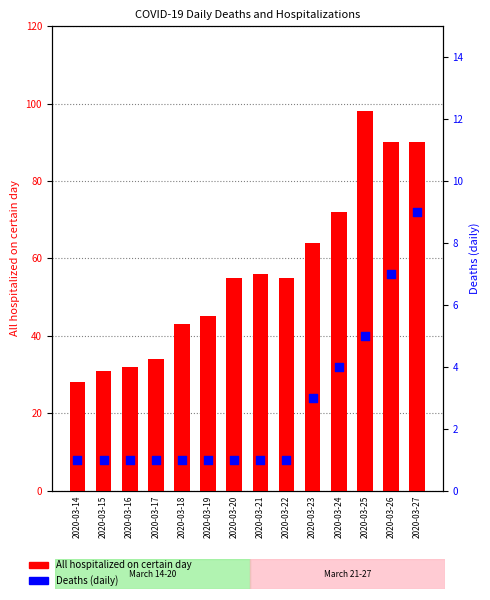

Which series has the widest spread of Y values?

All hospitalized on certain day